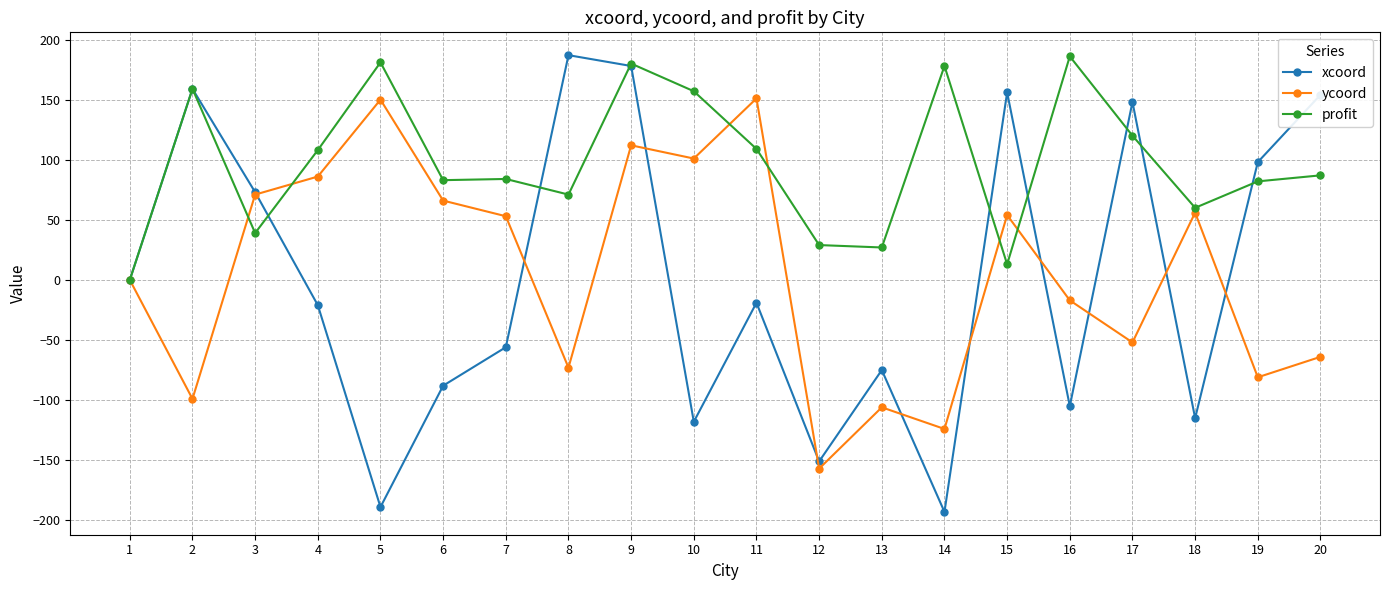

Where is ycoord nearest to the value -3?

1